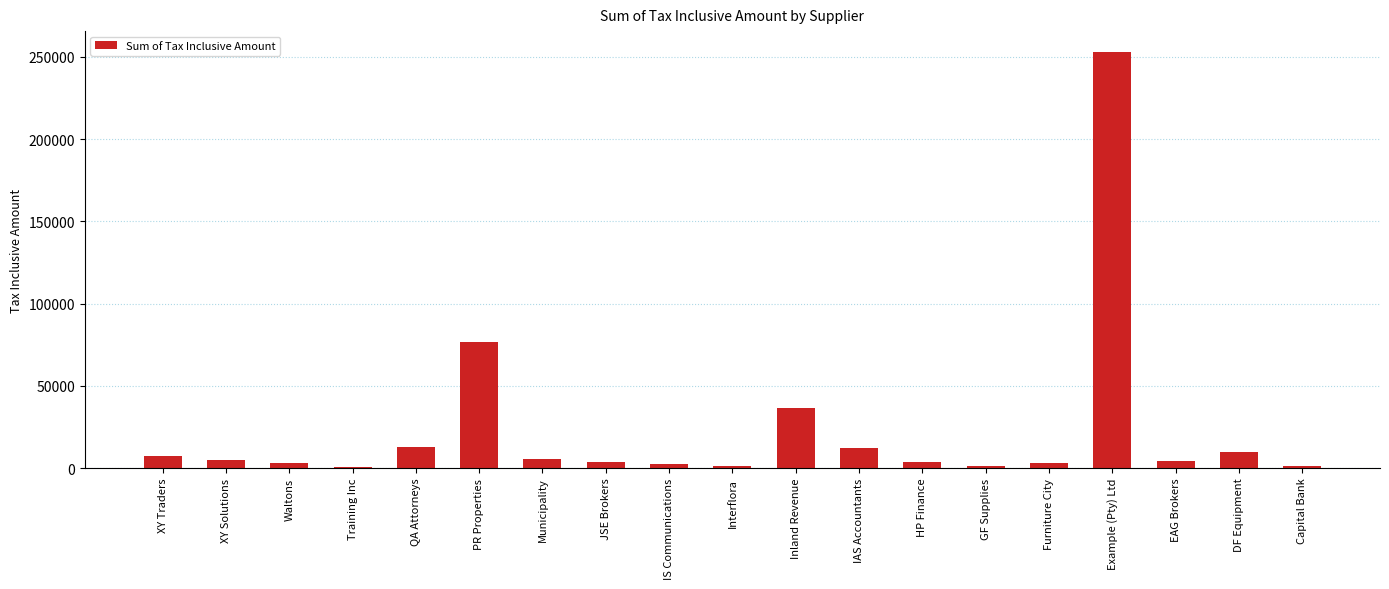

Which has a higher value, JSE Brokers or DF Equipment?

DF Equipment